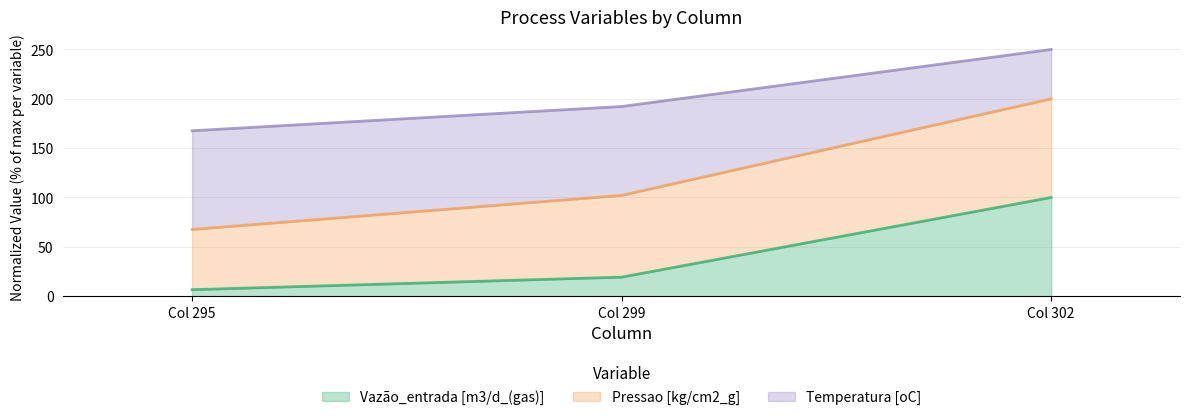

Rank the categories by Vazão_entrada [m3/d_(gas)] value from lowest to highest.

Col 295, Col 299, Col 302